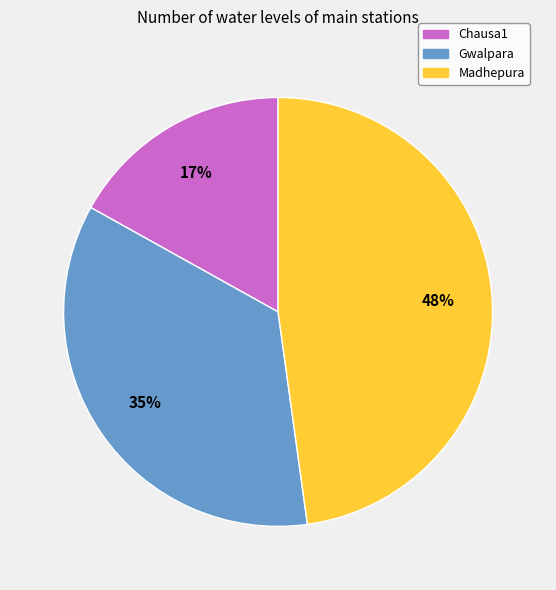

How many segments does this pie chart have?

3